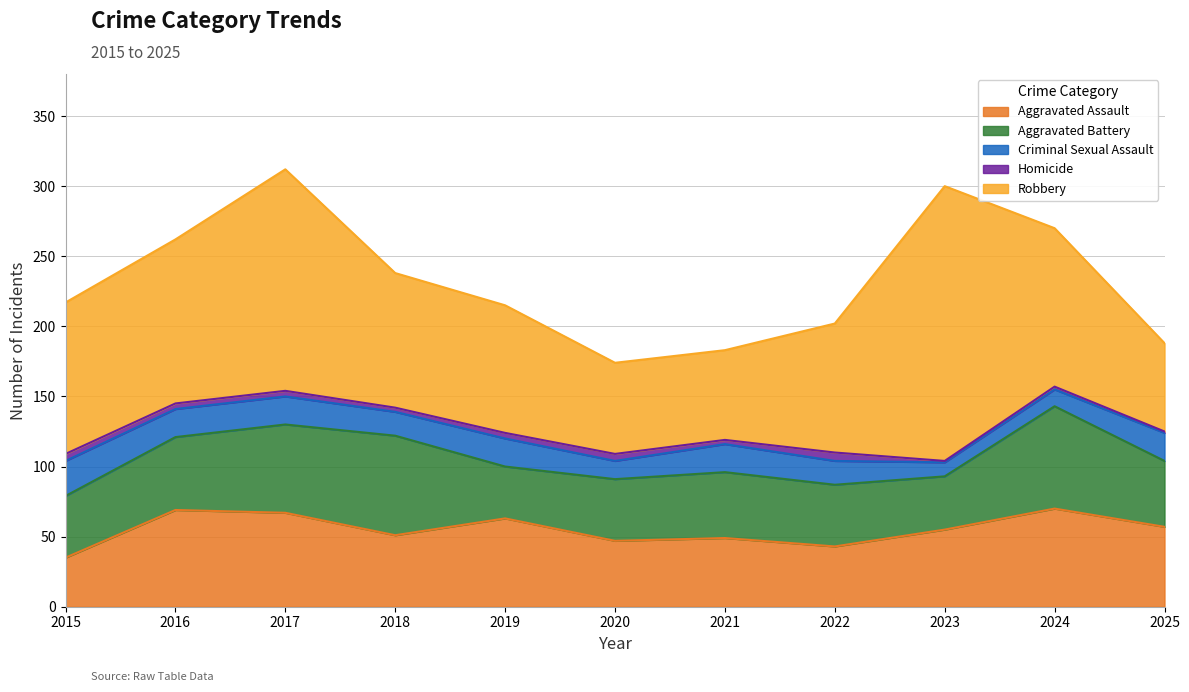

What is the difference between the maximum and minimum values in the Aggravated Assault series?

35